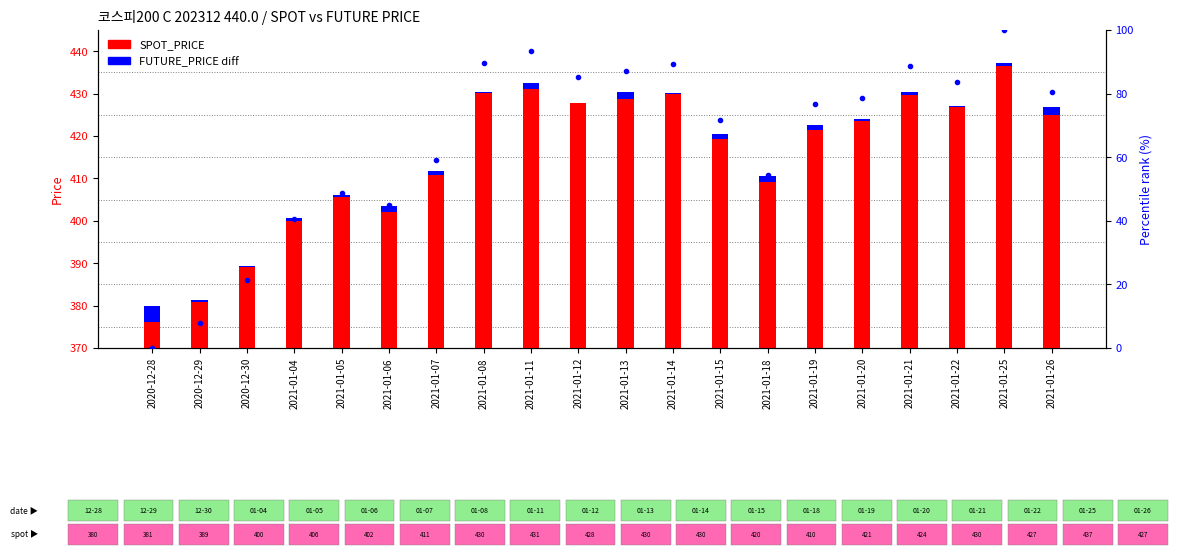

Between 2021-01-19 and 2021-01-08, which is larger?

2021-01-08